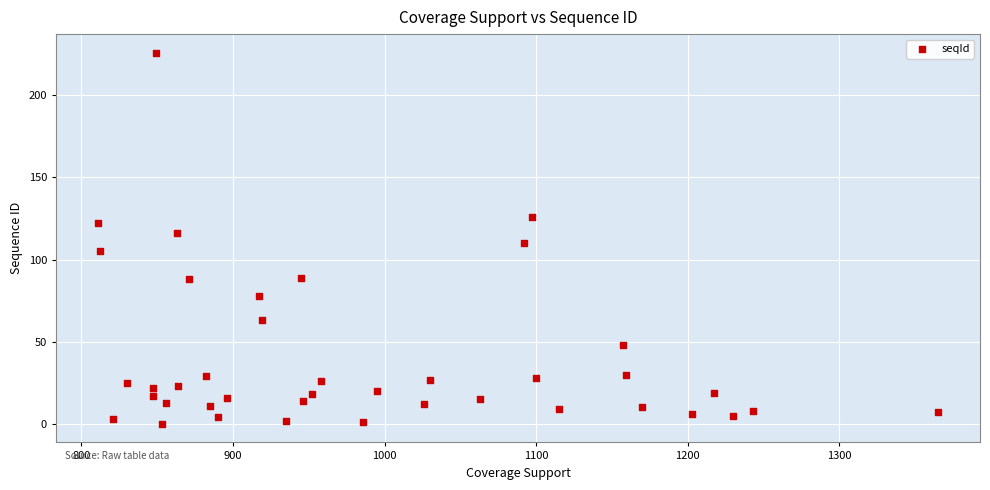

What is the range of X values (max minus min)?

554